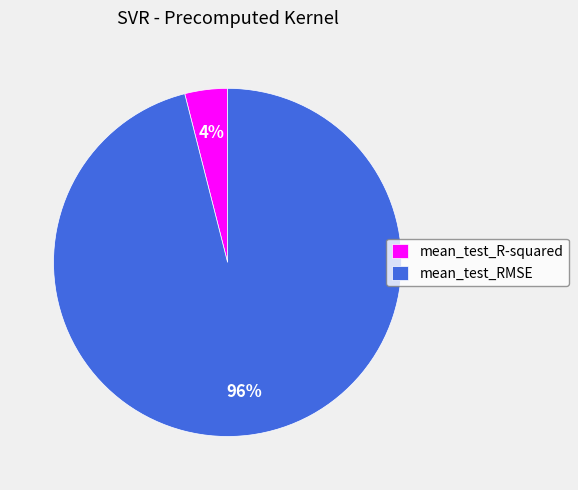

How many slices are in this pie chart?

2